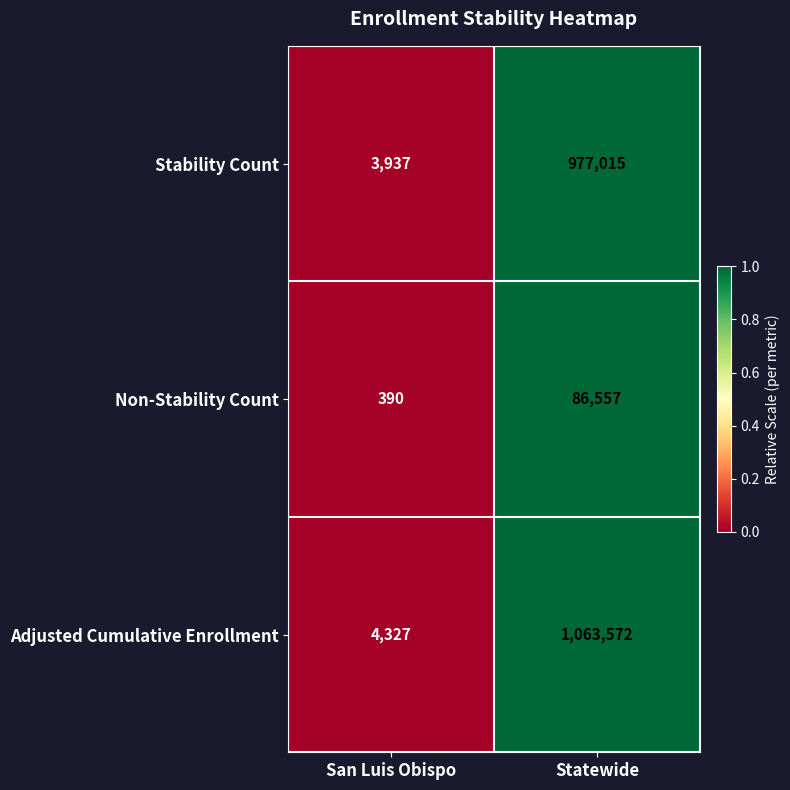

Reading right to left, what are all the values shown in this chart?

Stability Count: 977015	3937
Non-Stability Count: 86557	390
Adjusted Cumulative Enrollment: 1063572	4327